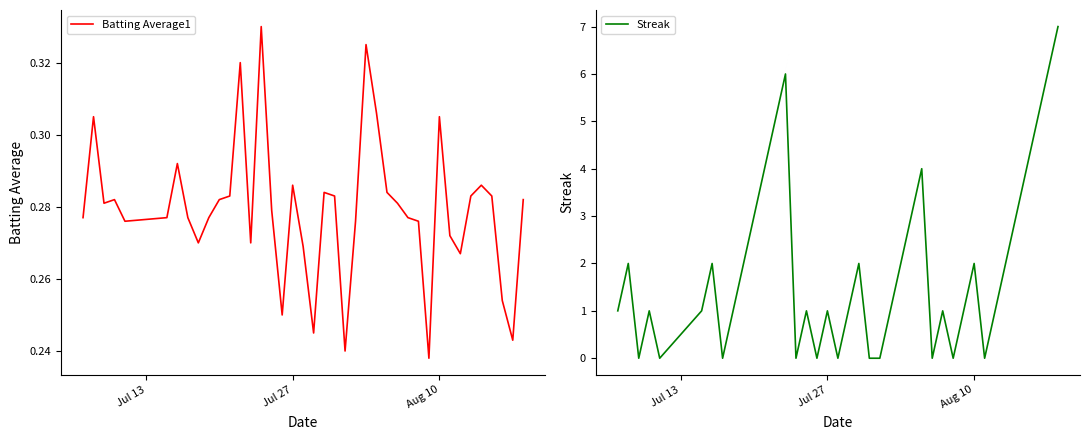

How many lines are shown in the chart?

2